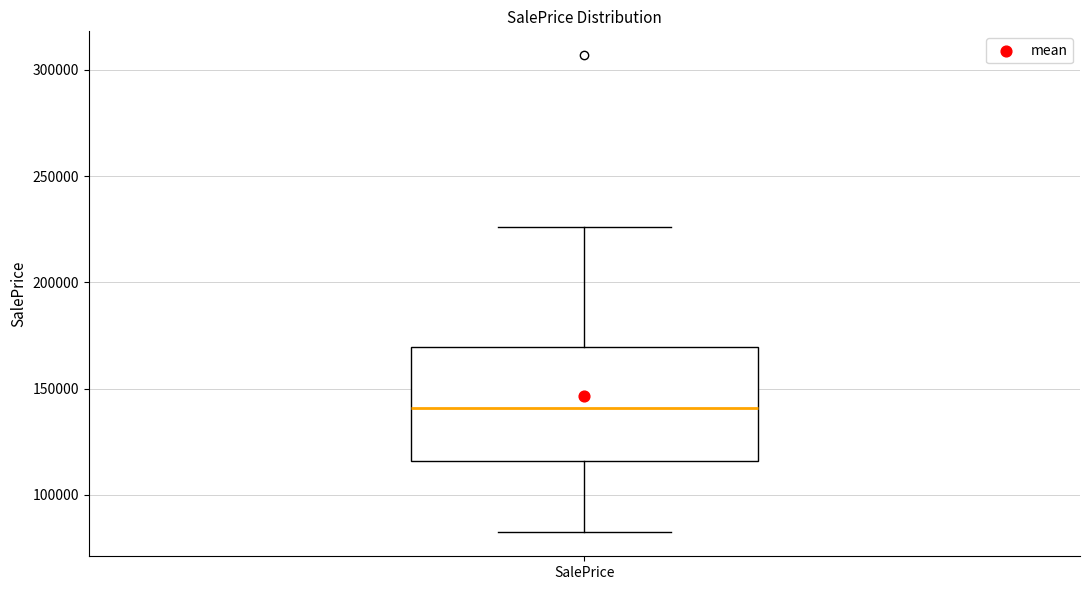

Transcribe this box plot: give where the median line is, the range the box spans, and where the two whiskers end, as read against the y-axis. The values are not printed on the chart, so give them approximately, as read against the axis.

median 140000, box 115000 to 170000, whiskers 80000 to 225000